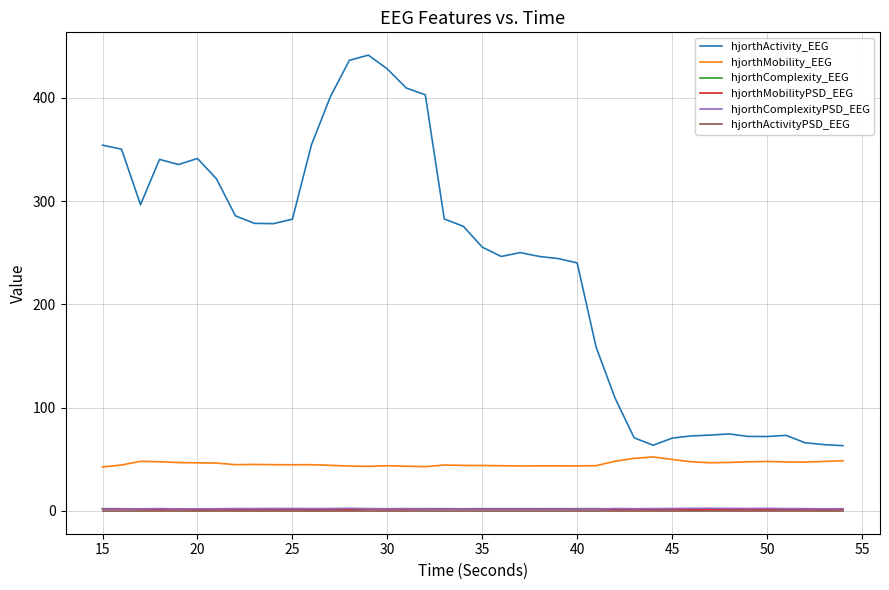

Which series has the widest spread of values?

hjorthActivity_EEG